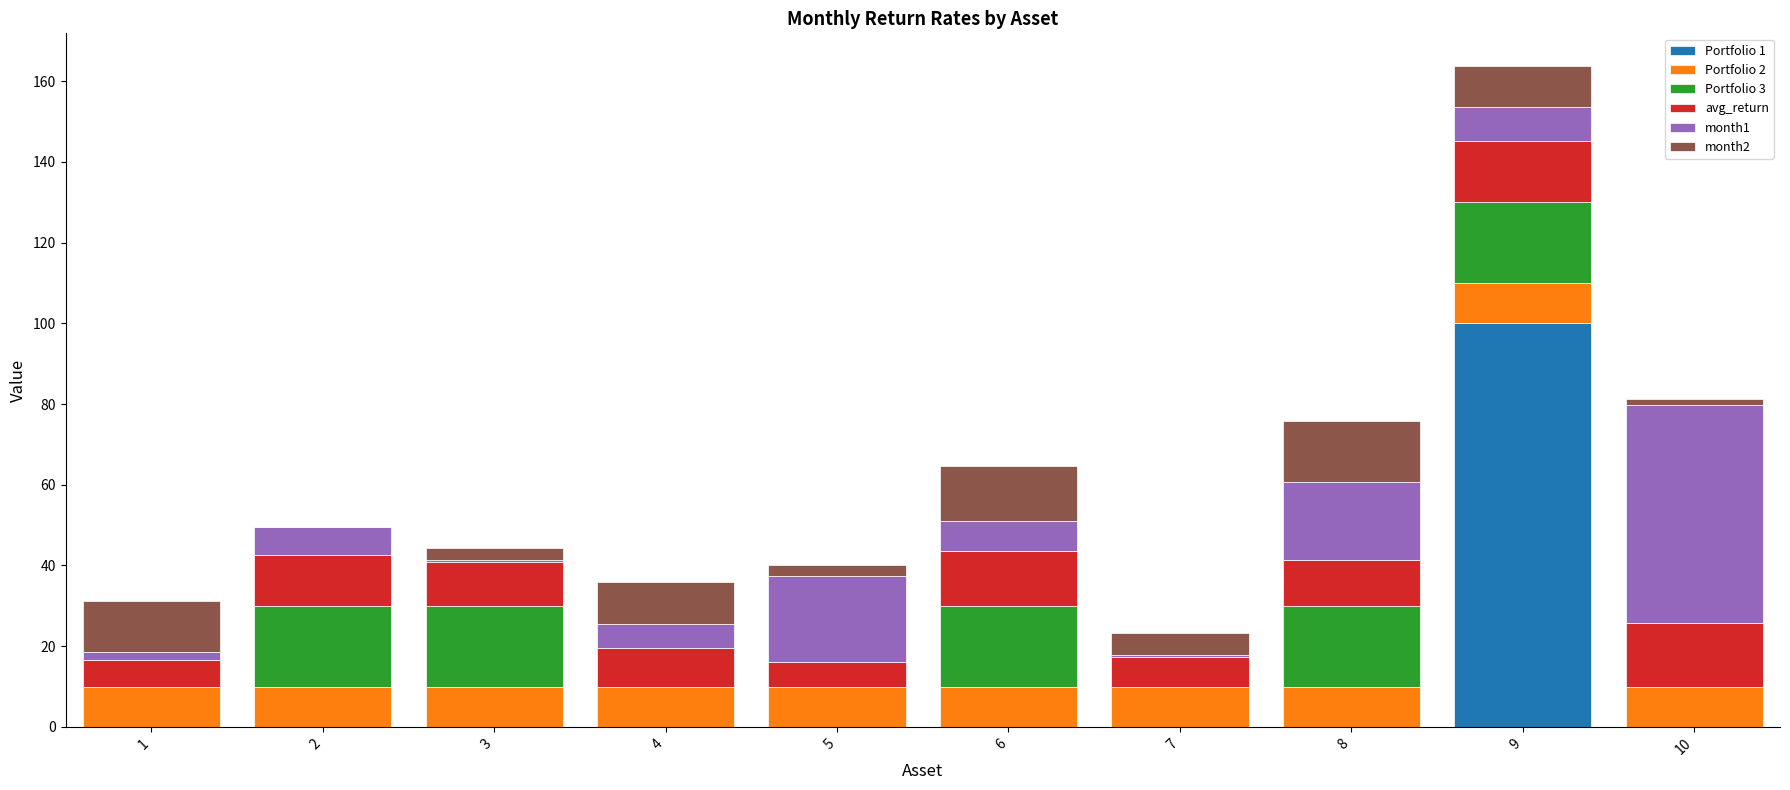

The Portfolio 1 series shows 30.5 at 6. True or false?

False